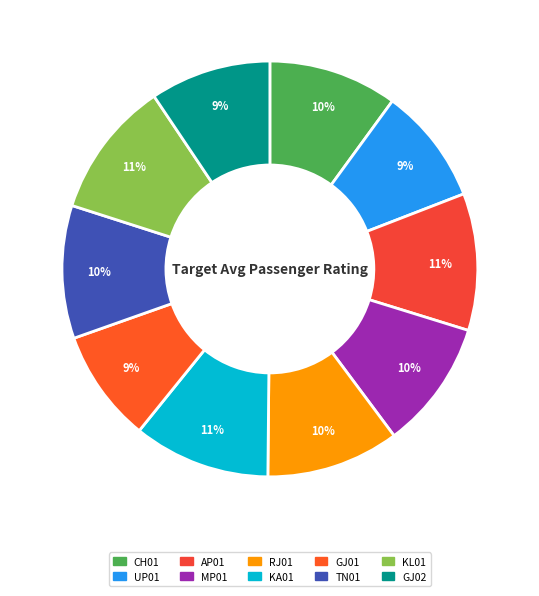

How many segments does this pie chart have?

10